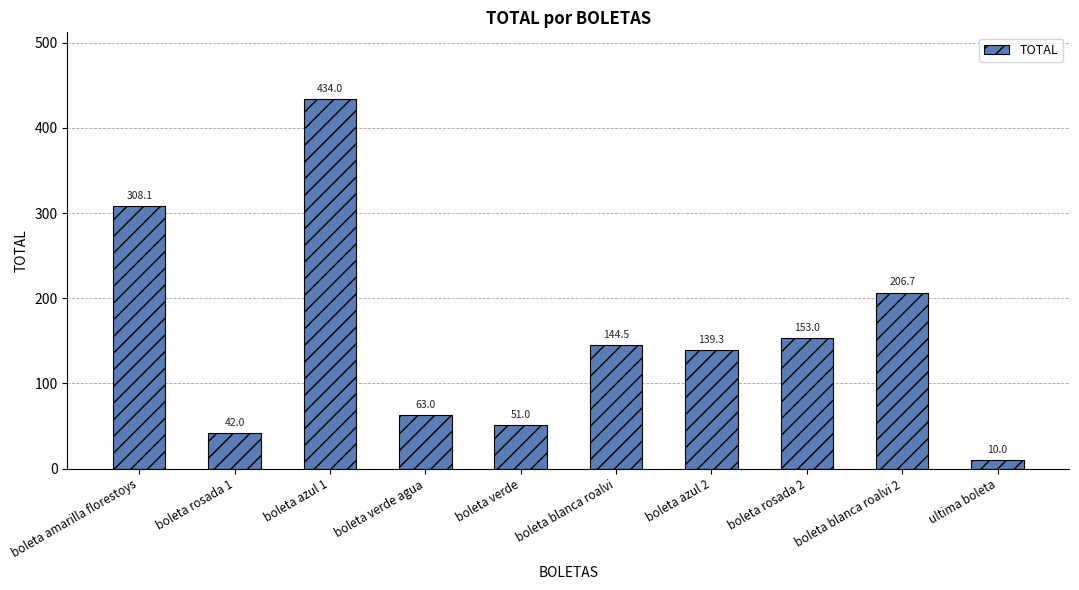

What is the label of the 2nd bar from the left?

boleta rosada 1